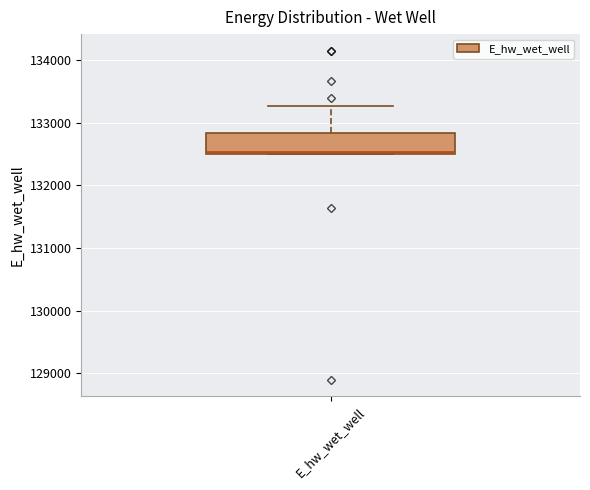

Where is the lower edge of the box for E_hw_wet_well on the y-axis? The values are not printed on the chart, so give them approximately, as read against the axis.

132500